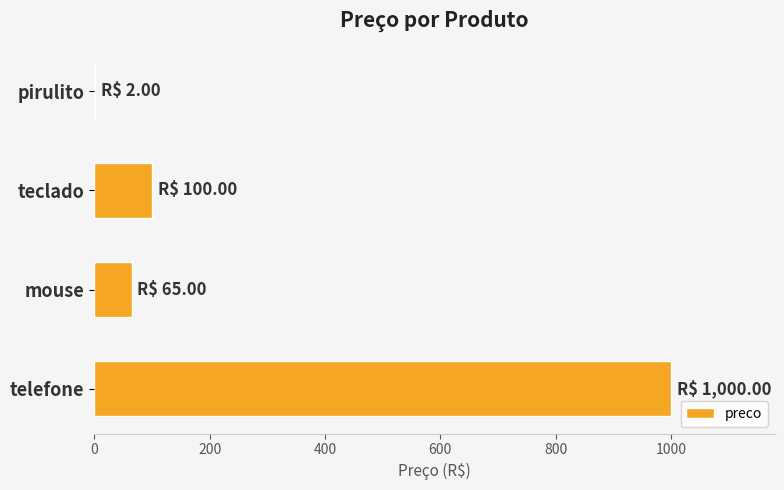

True or false: the data shows 27 at mouse.

False